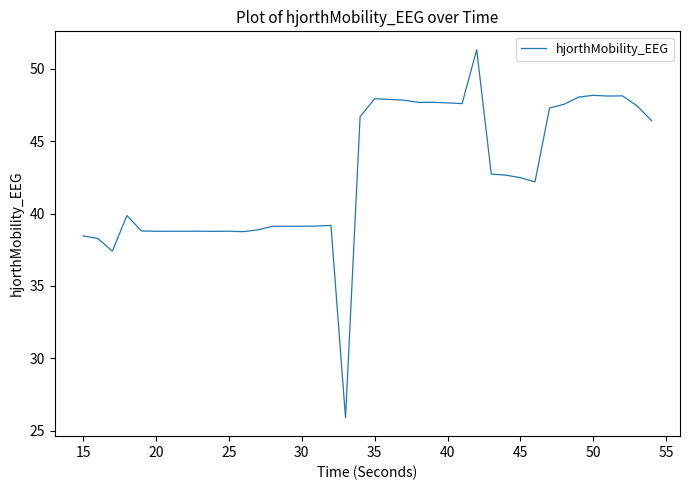

Does the chart display data point markers on the line(s)?

No